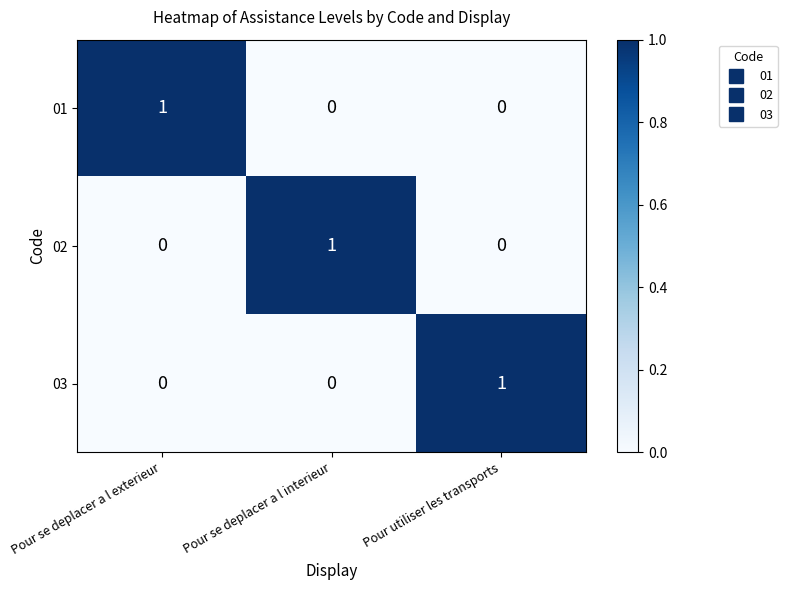

Count the 03 values in the range 0 to 1.

3